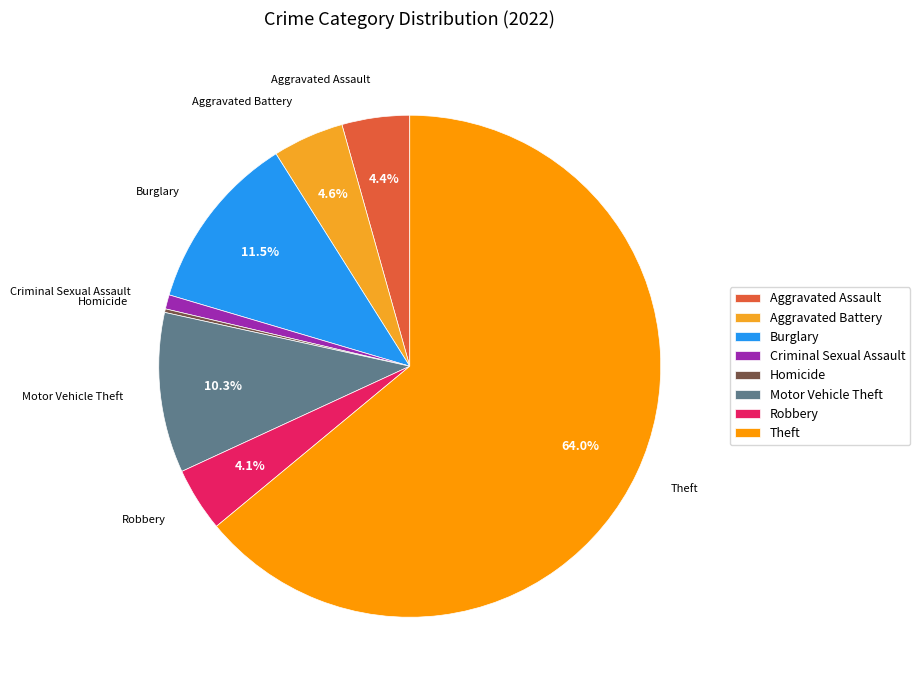

What percentage do Motor Vehicle Theft and Aggravated Battery together represent?

14.9%